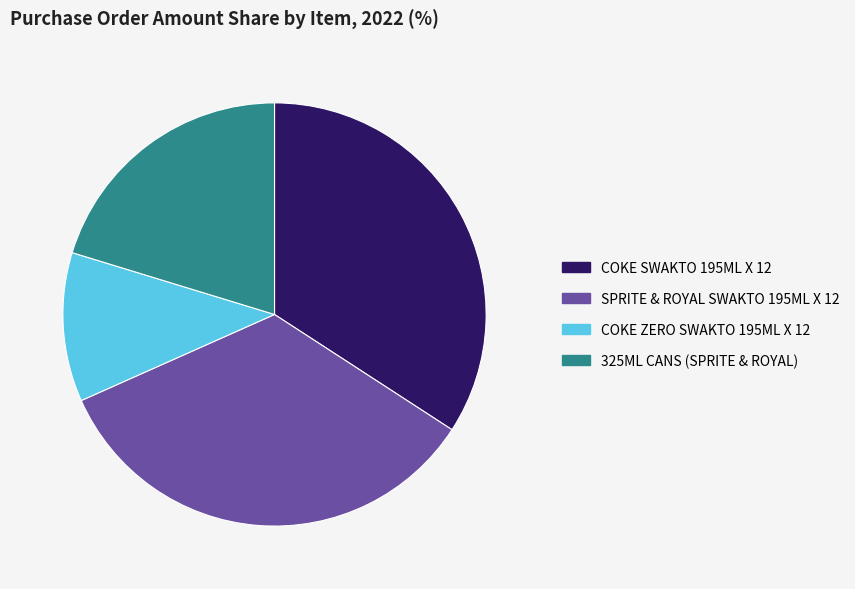

How many slices are in this pie chart?

4